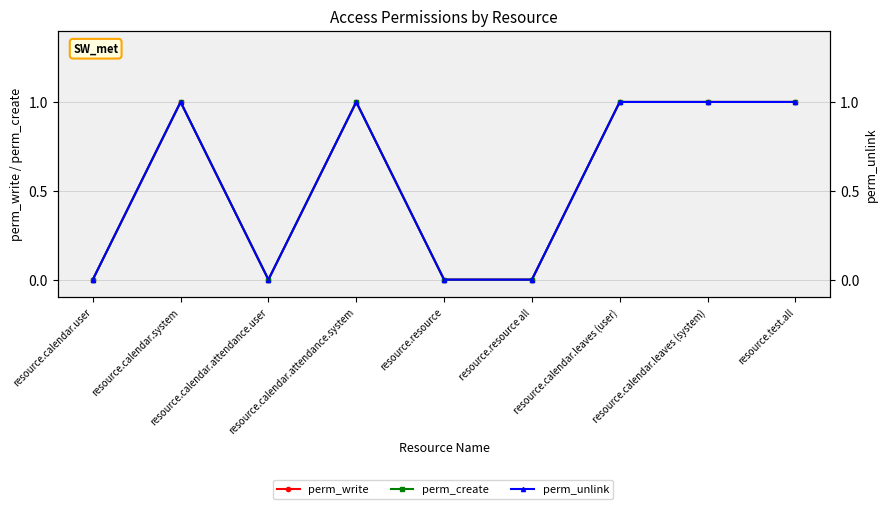

How many data points in perm_unlink are less than 1?

4